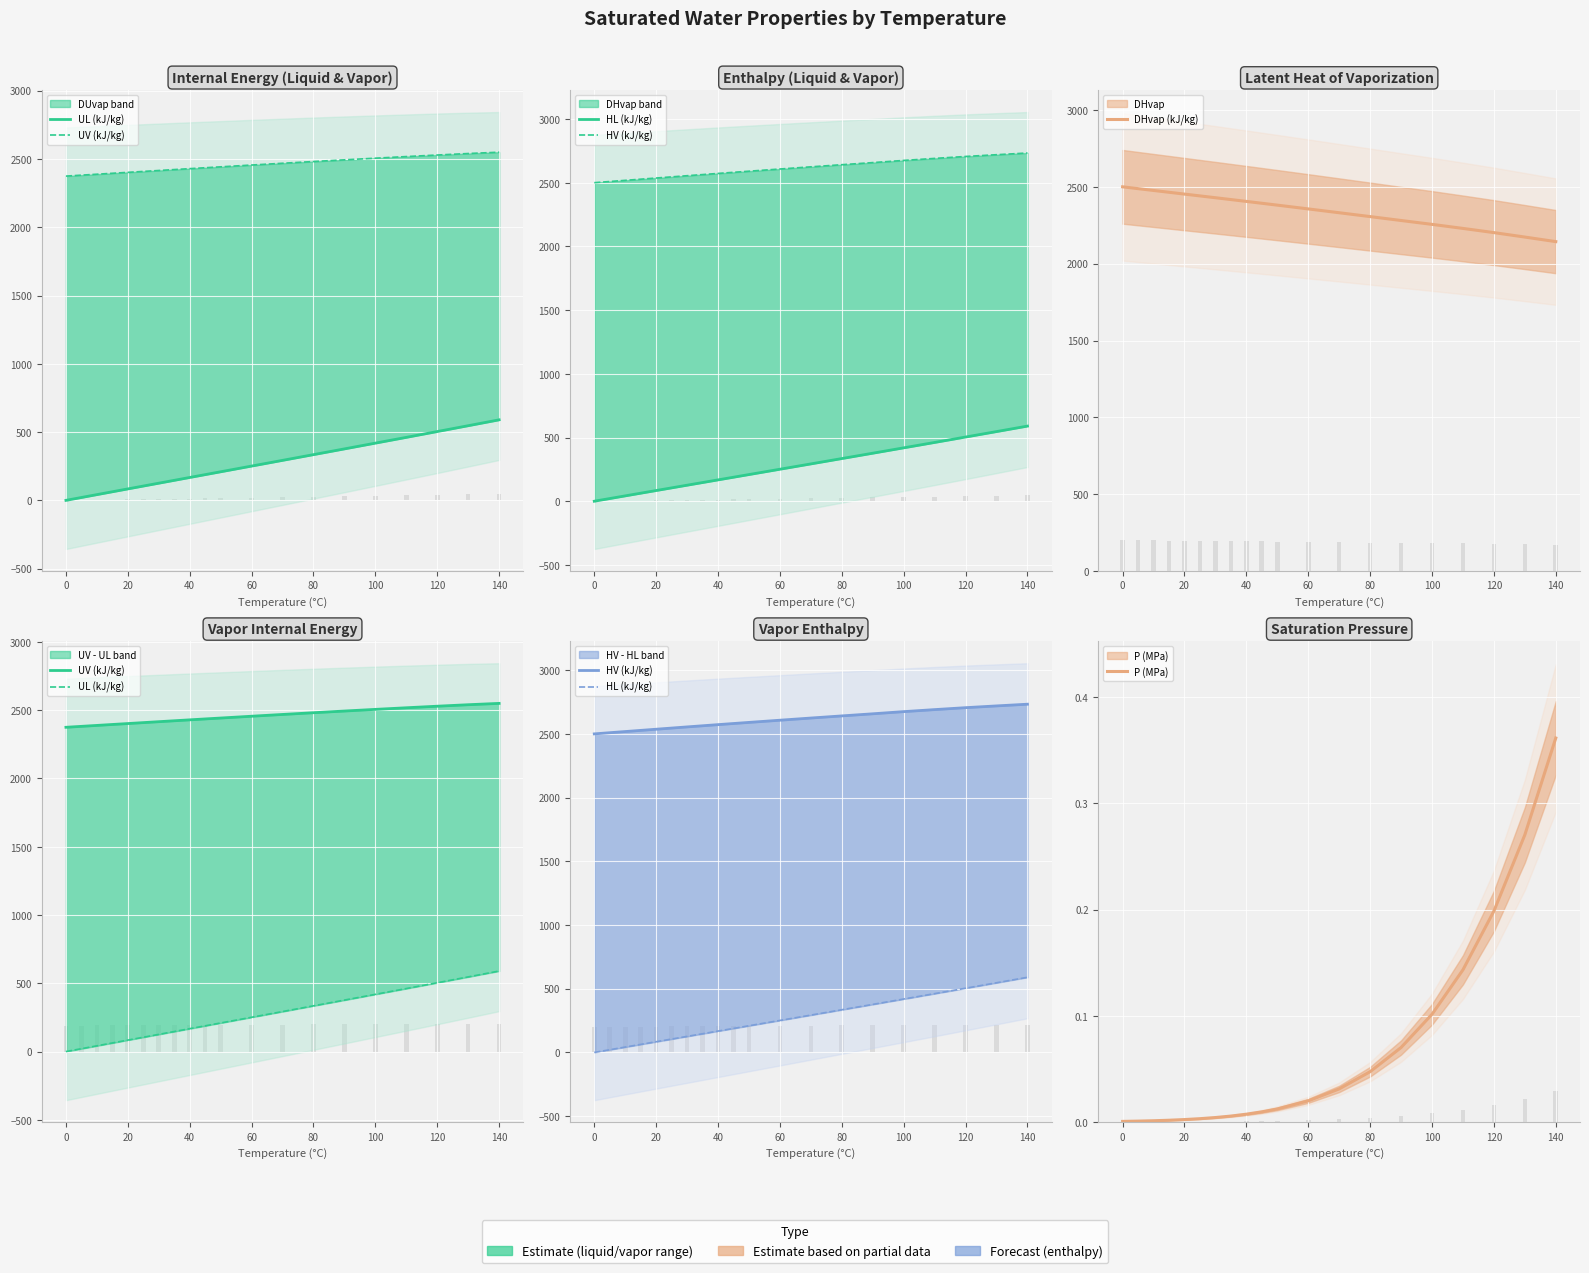

What is the difference between the highest and lowest values at 80?

2546.5